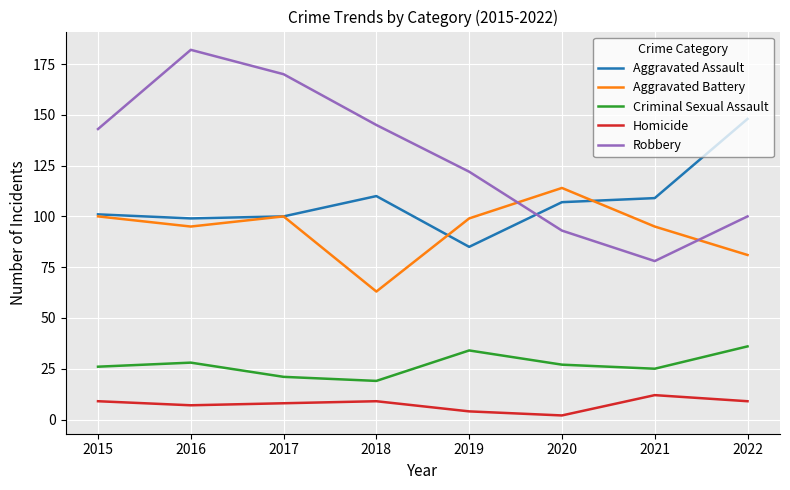

How many lines are shown in the chart?

5